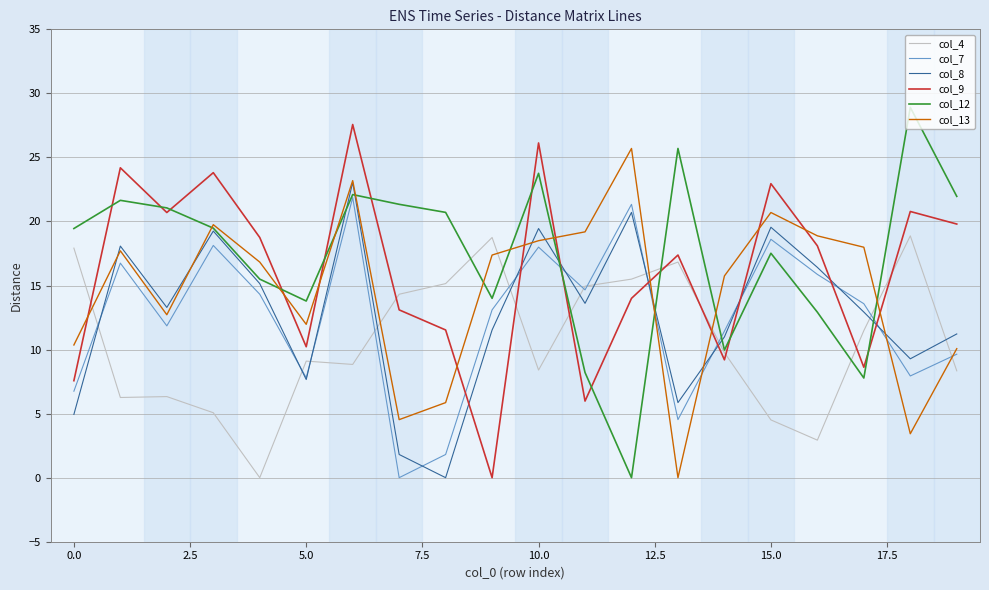

What is the maximum value shown in the chart?

28.9